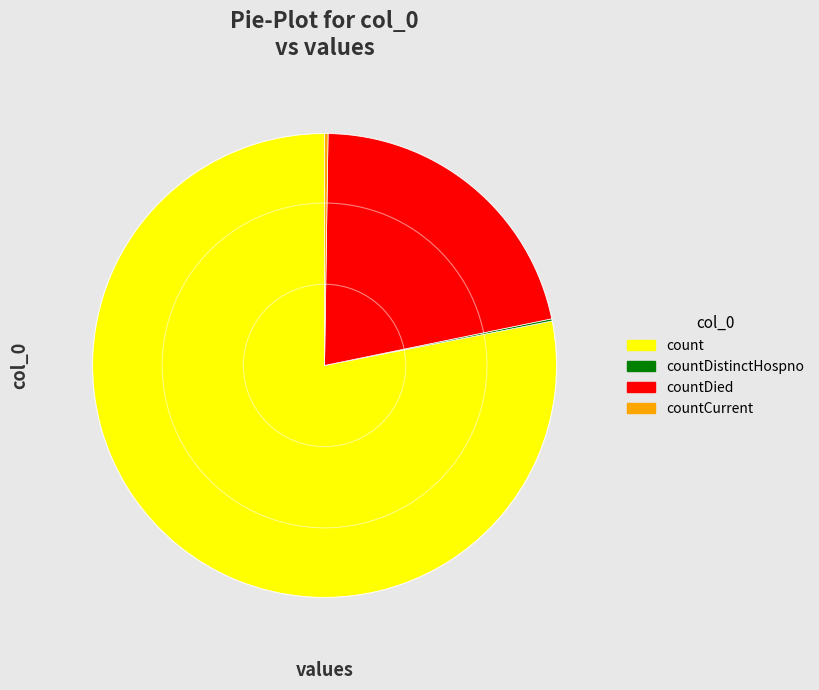

Which category has the biggest portion of the pie?

count